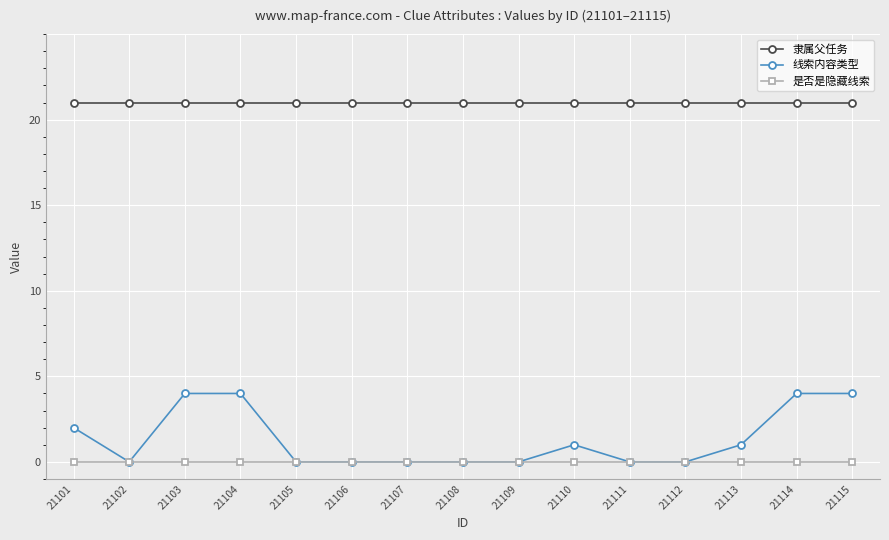

Is it true that 隶属父任务 equals 21 at 21104?

True